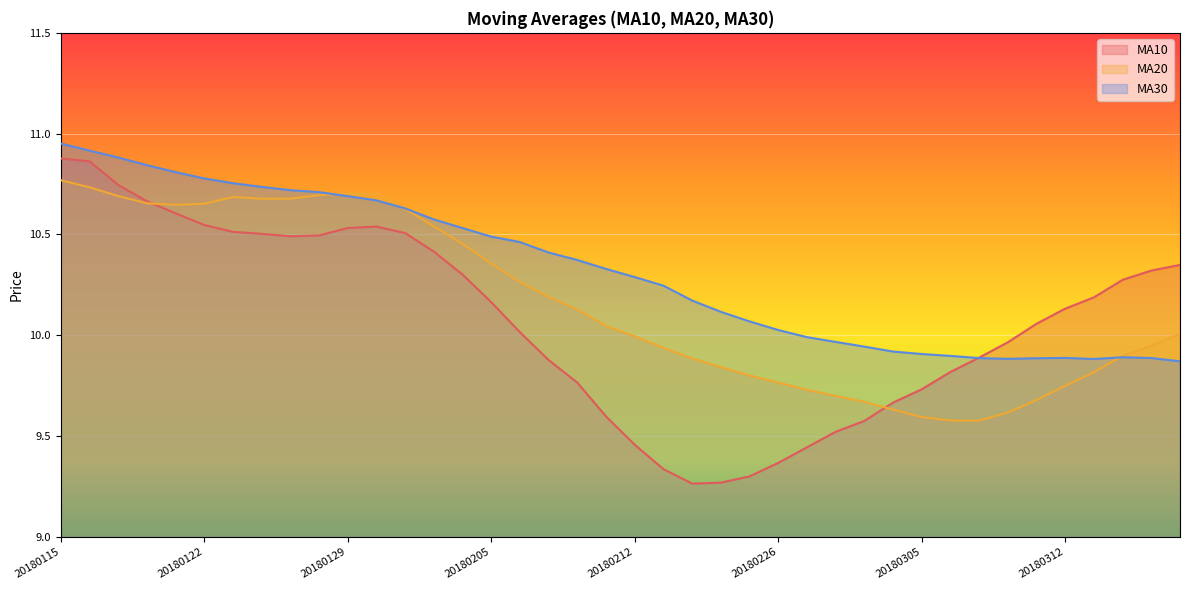

Rank the categories by ma10 value from highest to lowest.

20180115, 20180116, 20180117, 20180118, 20180119, 20180122, 20180130, 20180129, 20180123, 20180131, 20180124, 20180126, 20180125, 20180201, 20180316, 20180315, 20180202, 20180314, 20180313, 20180205, 20180312, 20180309, 20180206, 20180308, 20180307, 20180207, 20180306, 20180208, 20180305, 20180302, 20180209, 20180301, 20180228, 20180212, 20180227, 20180226, 20180213, 20180223, 20180222, 20180214